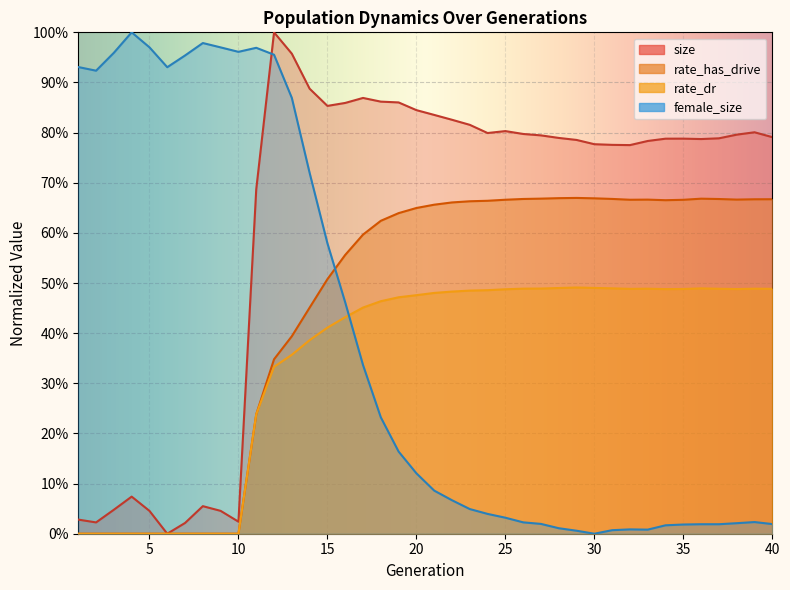

The female_size series shows 0.0 at 32. True or false?

True